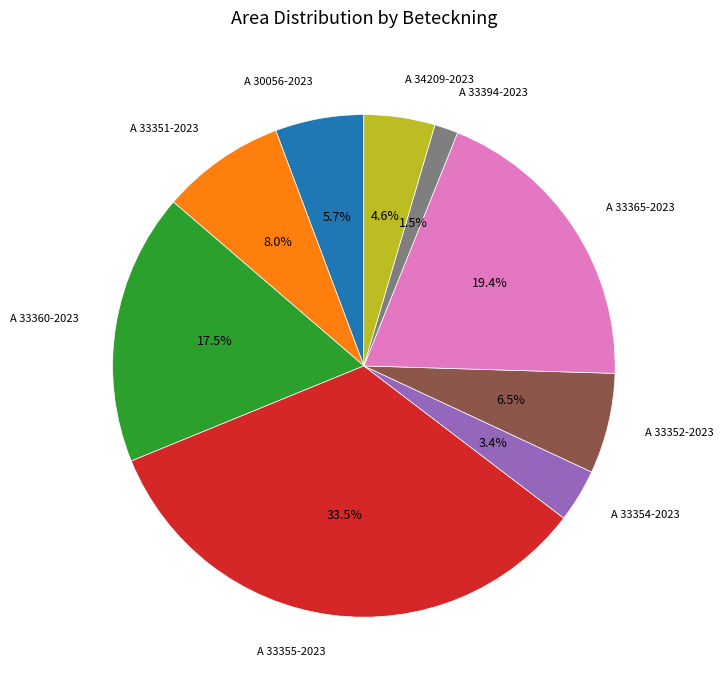

Between A 34209-2023 and A 33360-2023, which is larger?

A 33360-2023